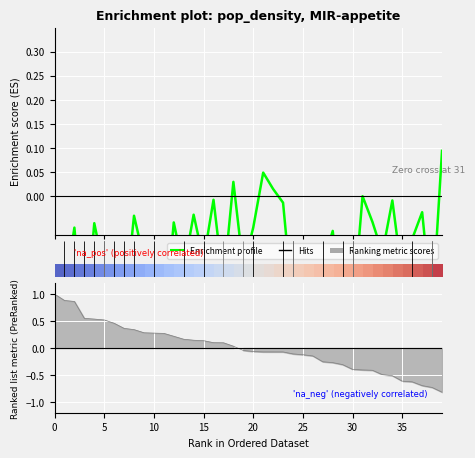

Which label corresponds to the smallest value in the chart?

15